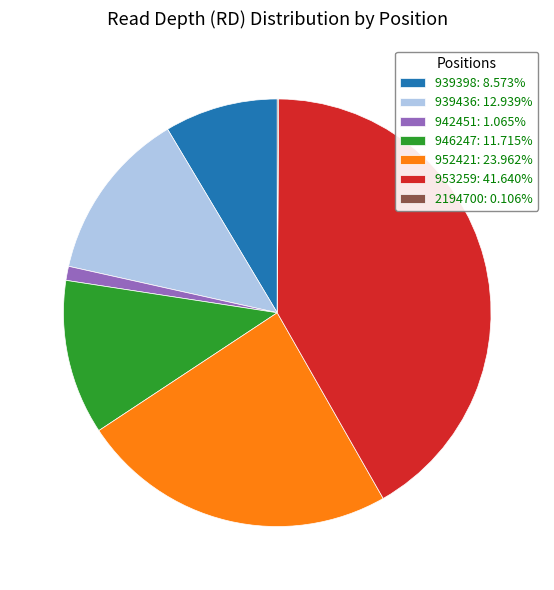

Combined, do 939436 and 953259 account for over 50%?

Yes